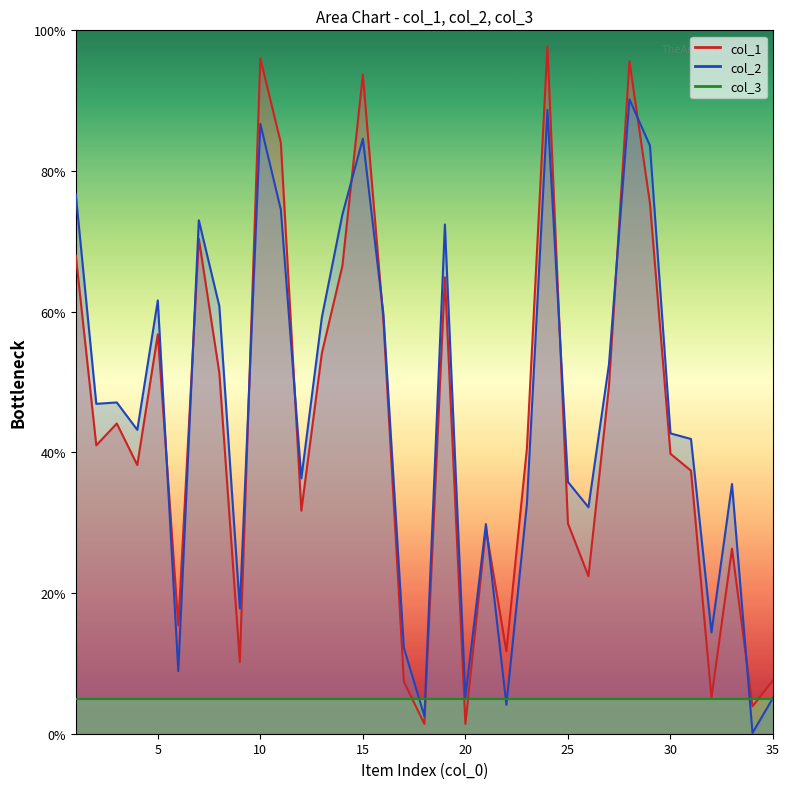

How many times do col_1 and col_2 cross each other?

11